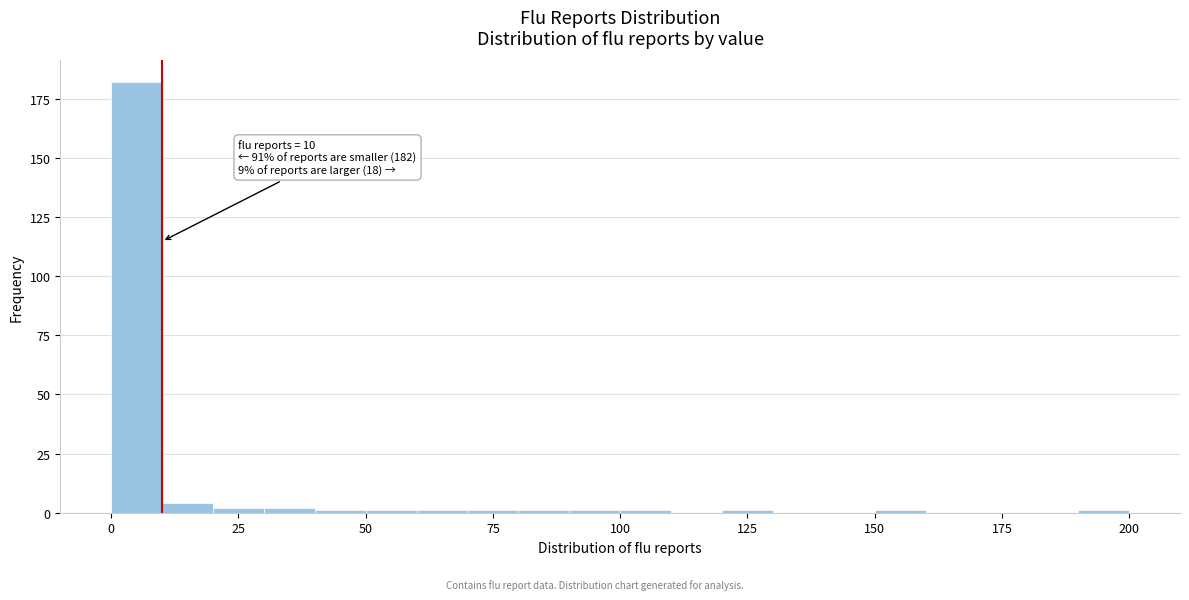

Read against the x-axis, roughly where is the centre of the tallest bar?

5